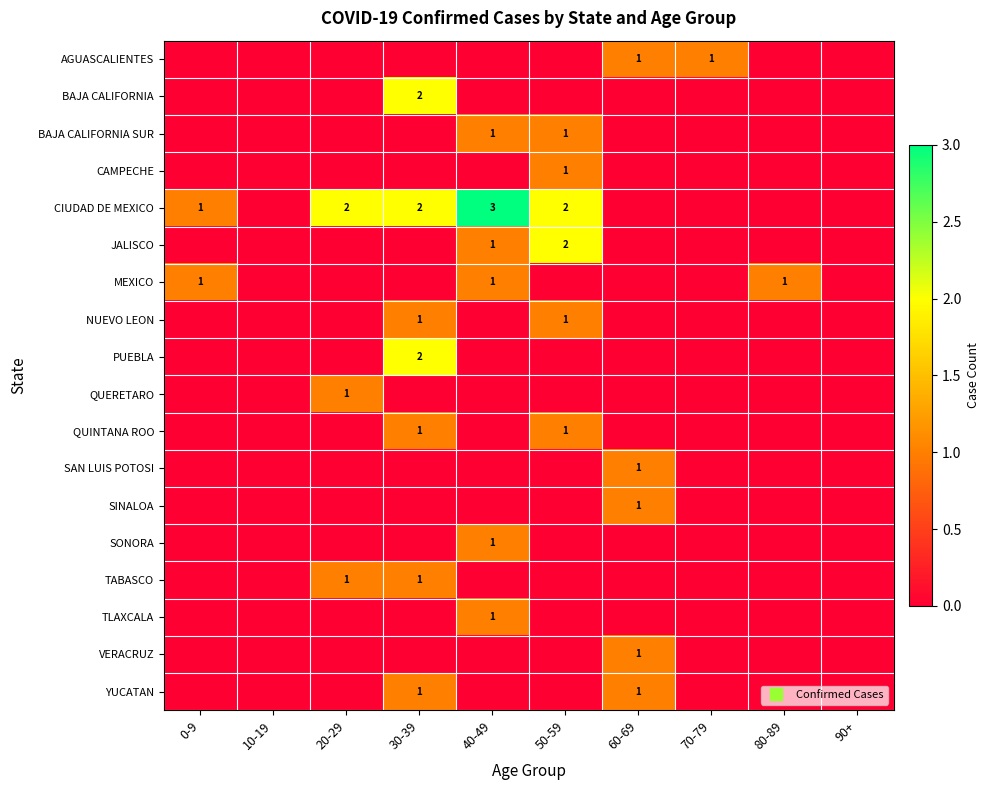

True or false: QUINTANA ROO has a value of 0 at 0-9.

False